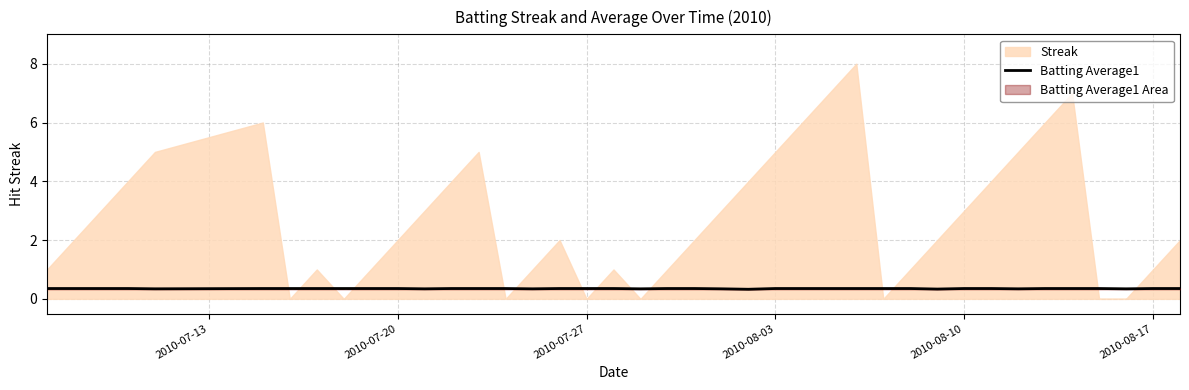

What is the average value?

0.3